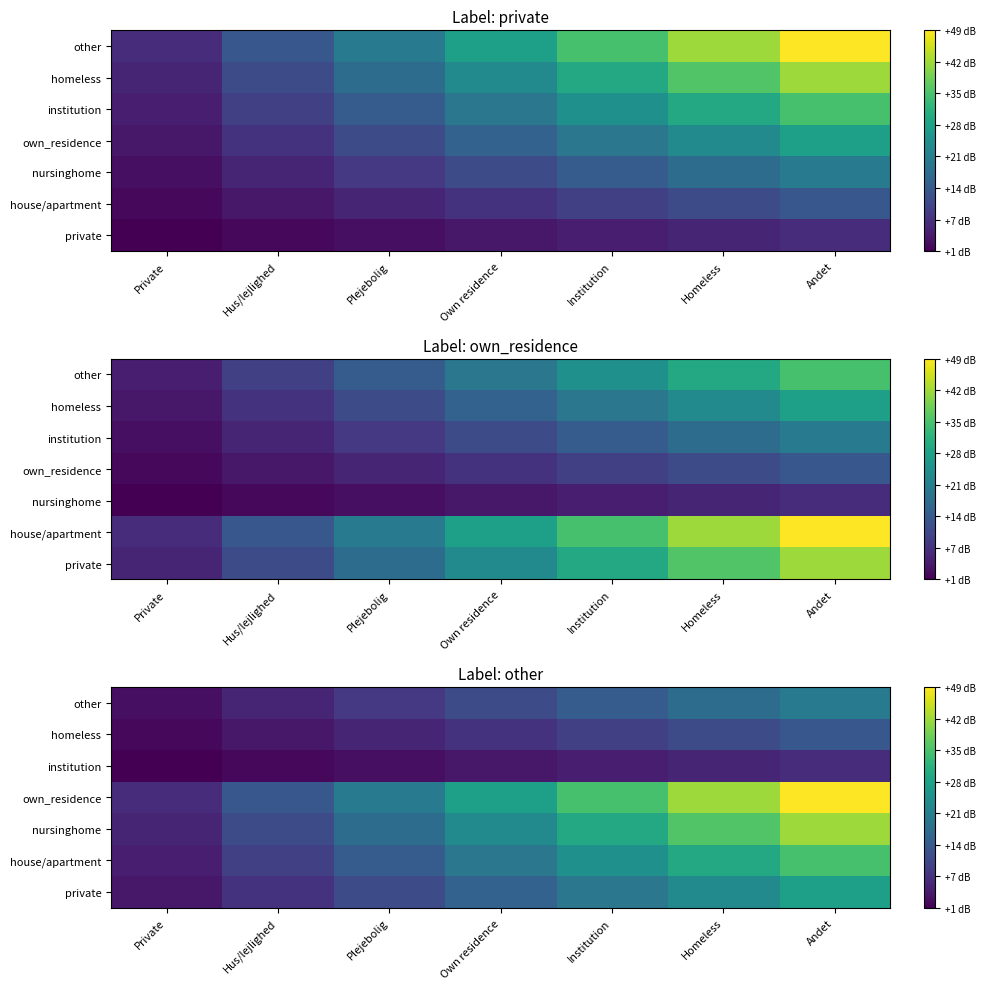

What is the spread (max minus min) of values at Plejebolig?

18